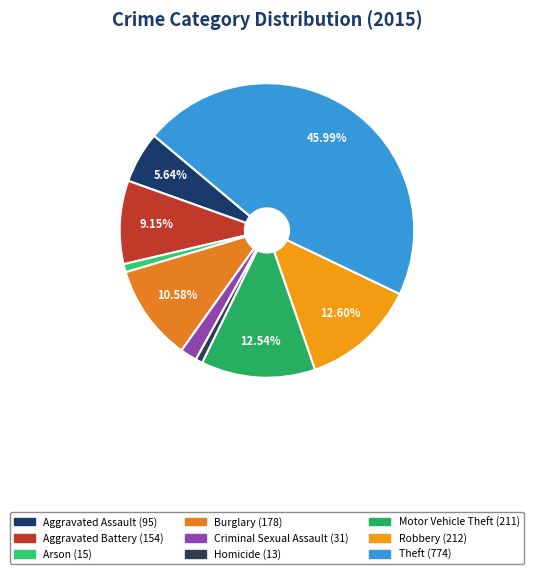

Which has a higher value, Homicide or Arson?

Arson